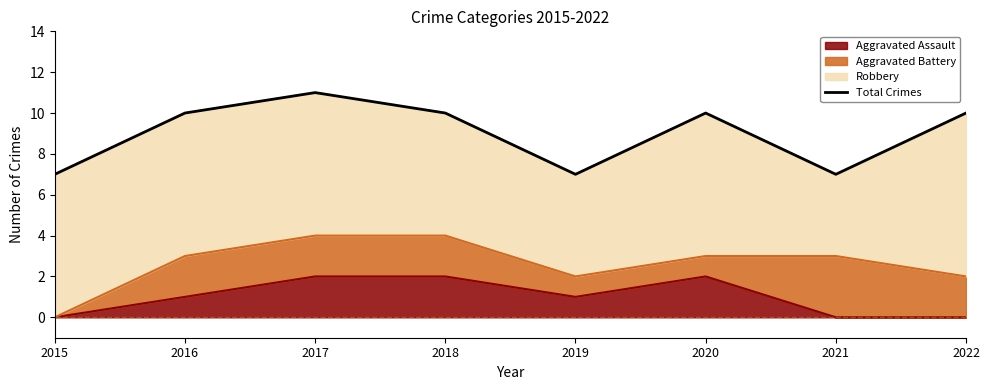

Read the value at 2018.

10